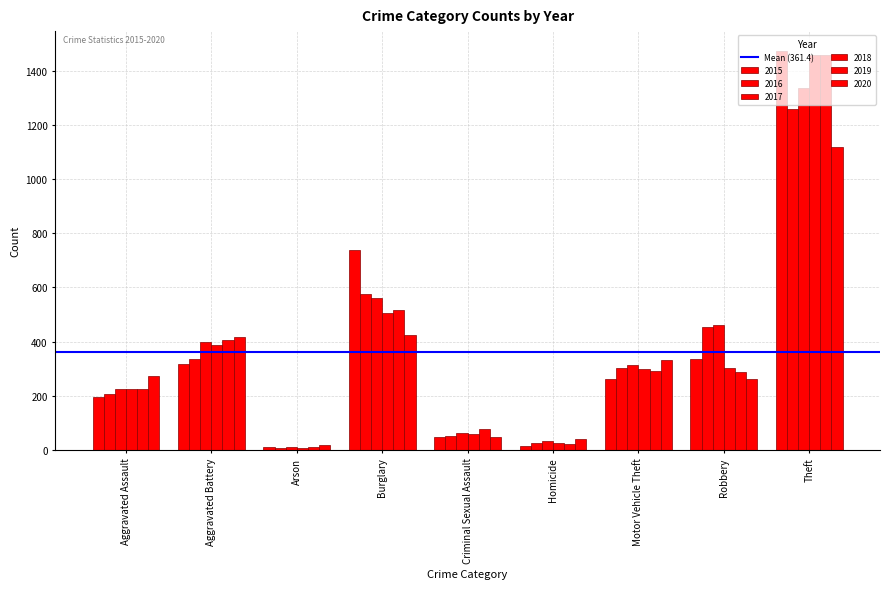

How many categories are shown in the chart?

9